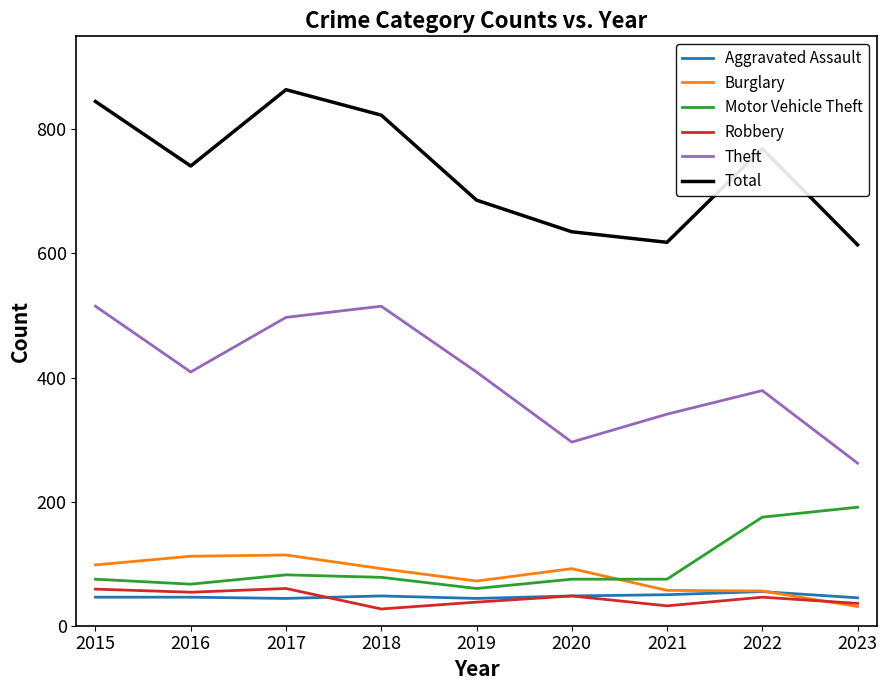

True or false: Robbery and Motor Vehicle Theft intersect in this chart.

False